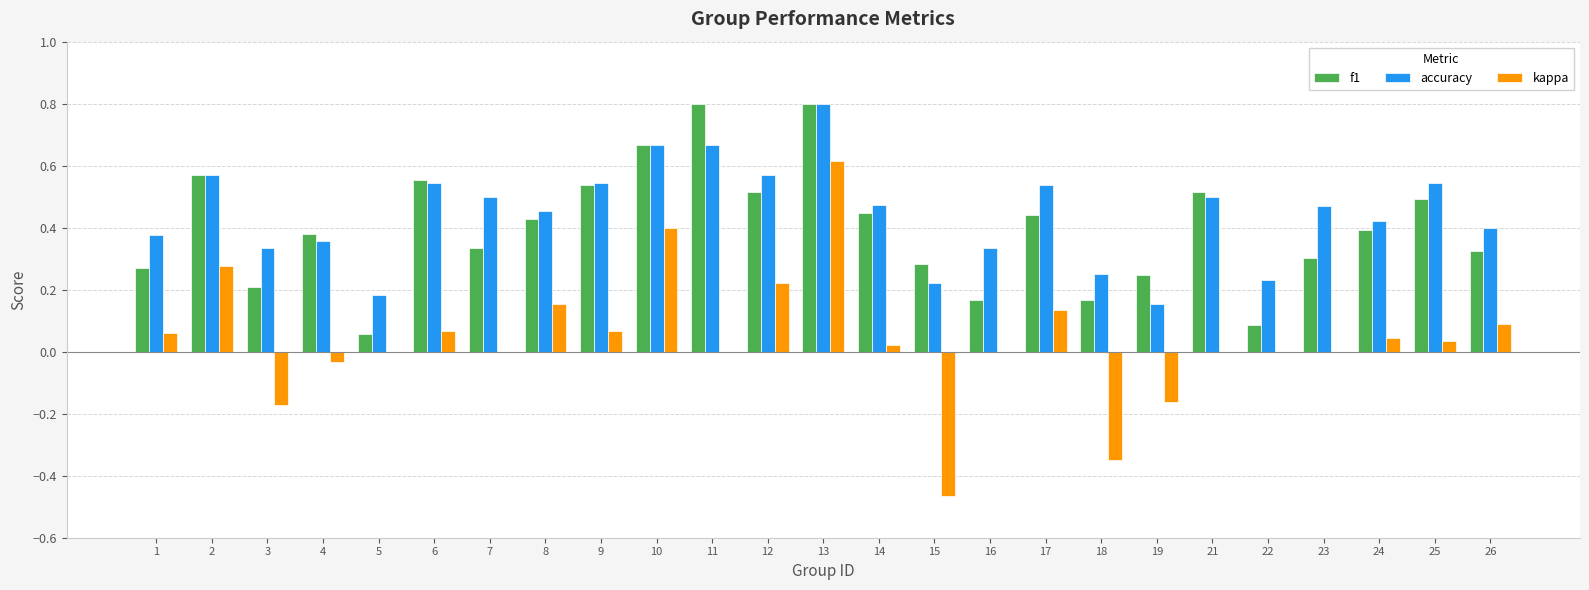

The value of accuracy at 9 is 0.5. True or false?

True